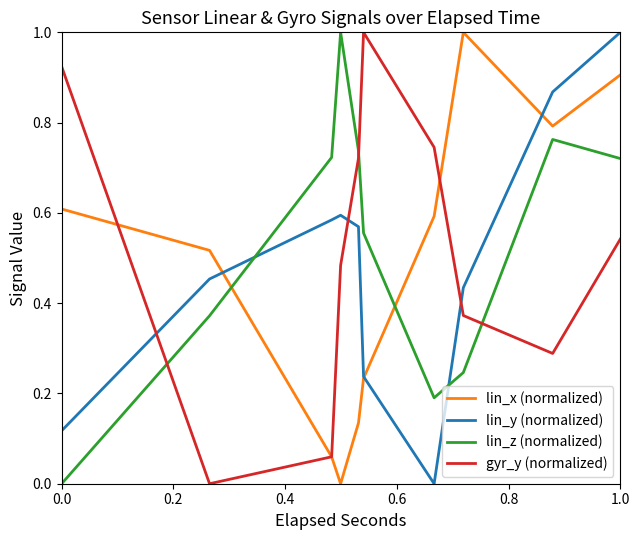

What is the difference between the second highest and minimum values in the lin_x (normalized) series?

1.0